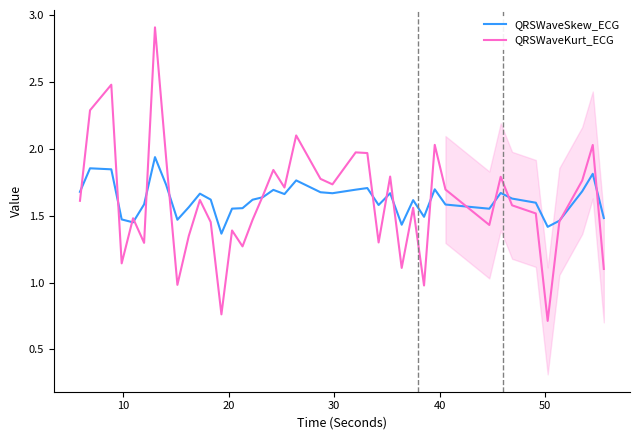

Is this an area chart (filled region under the line)?

No